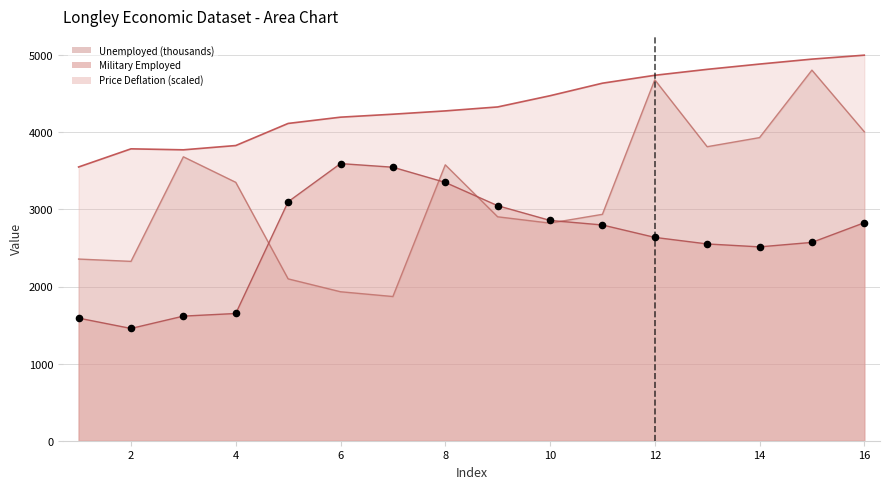

Is the value of Unemployed (thousands) at 1 greater than the value of Military Employed at 15?

No